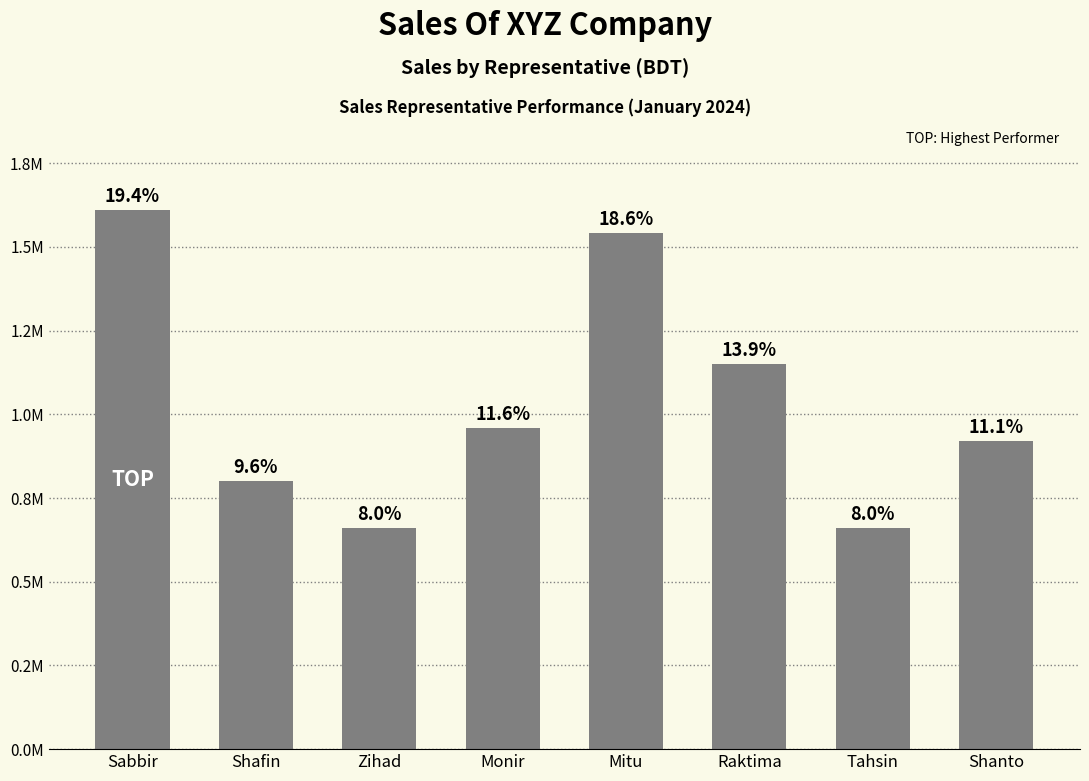

Where is the data nearest to the value 1135000?

Raktima